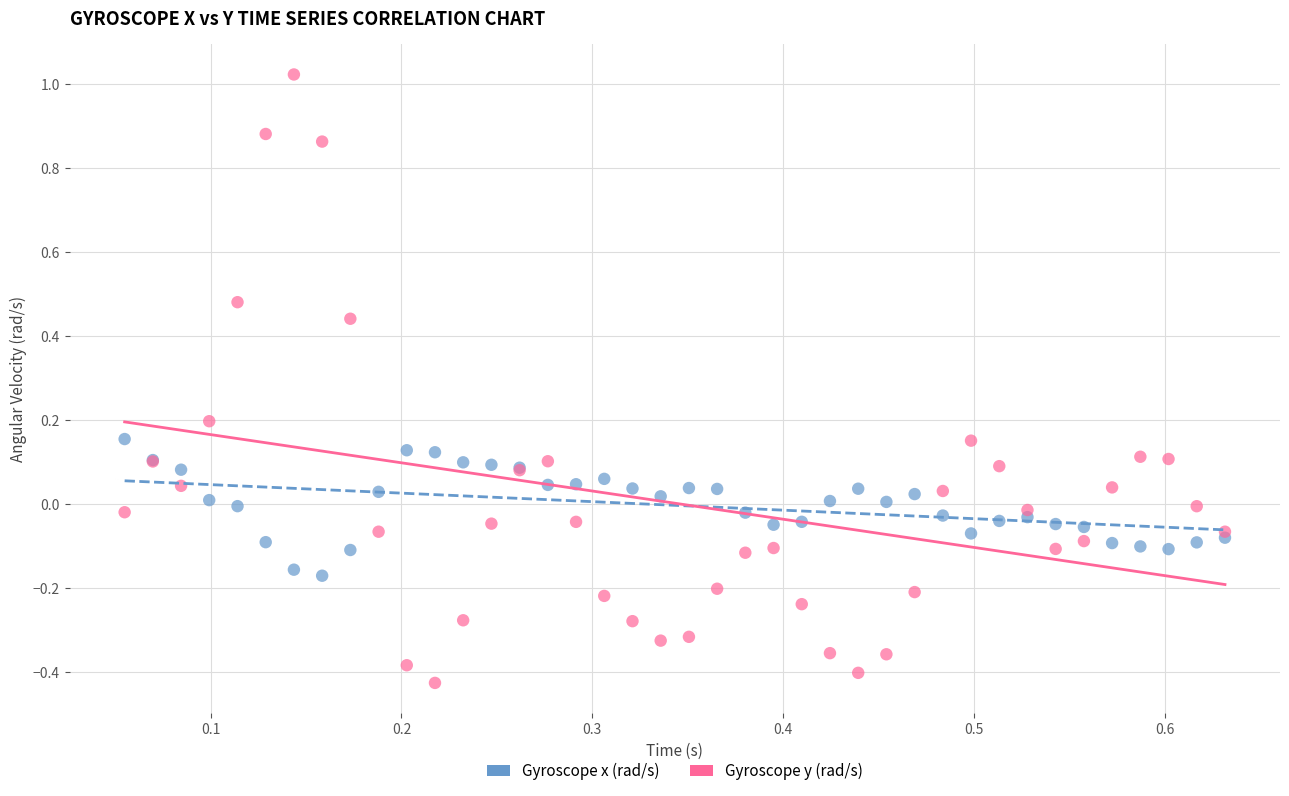

Which series has the widest spread of Y values?

Gyroscope y (rad/s)